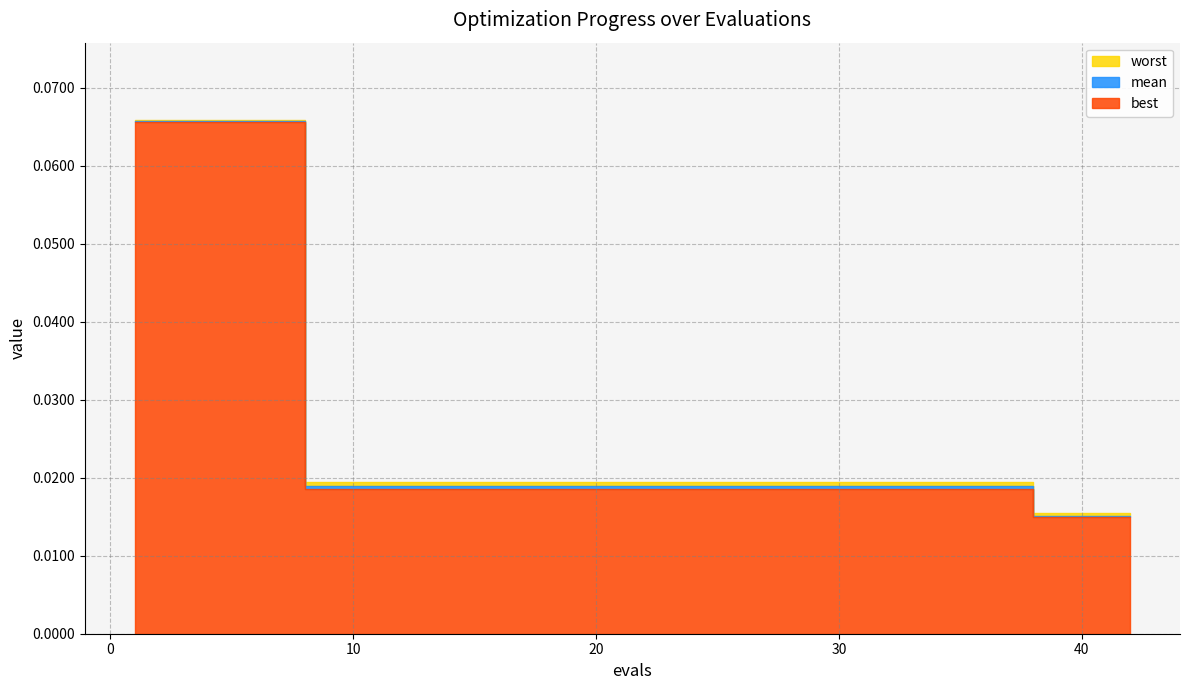

Where is best nearest to the value 0?

38